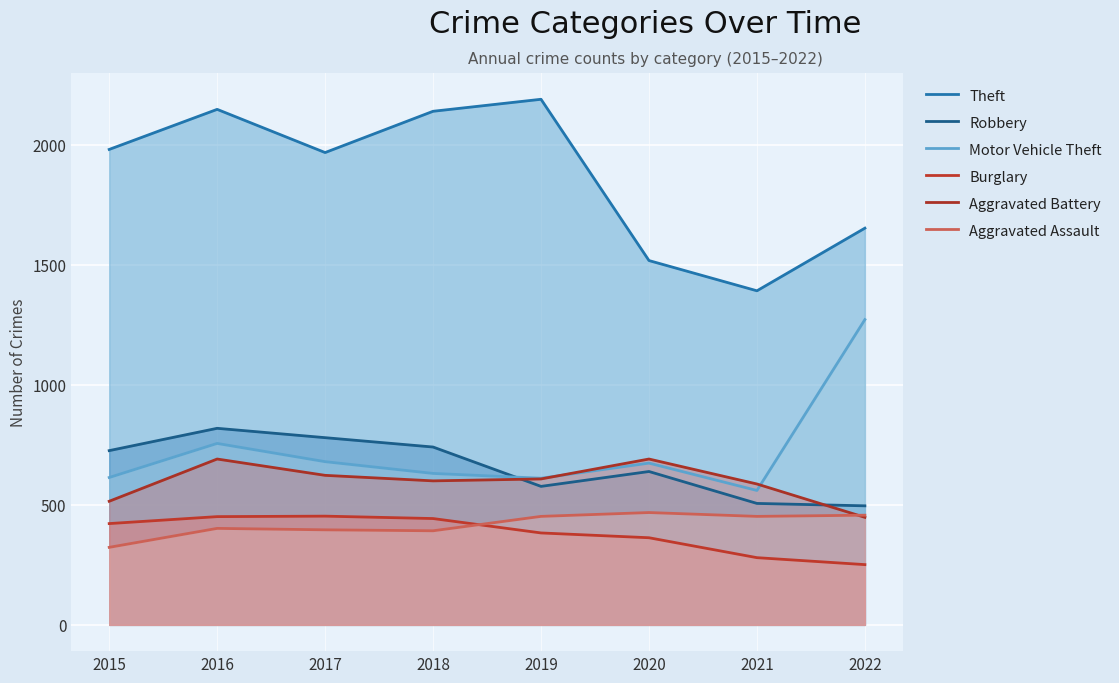

Which series has the largest range (max minus min)?

Theft